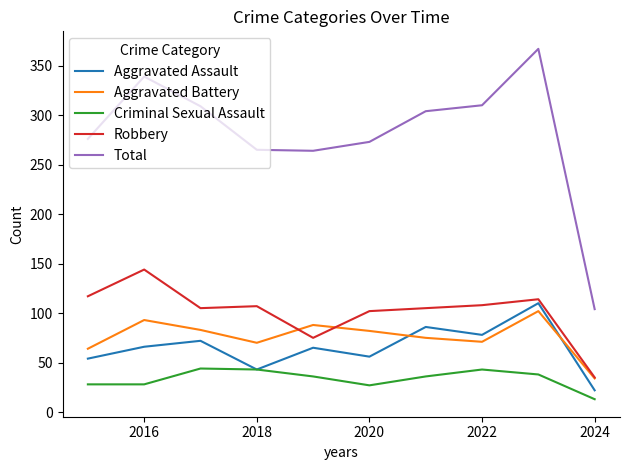

Which series has the largest total across all categories?

Total